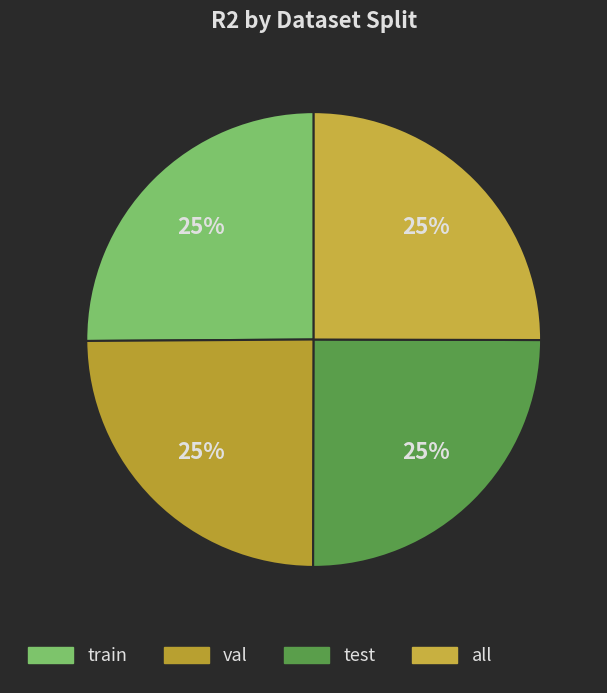

What is the smallest slice in the pie chart?

val